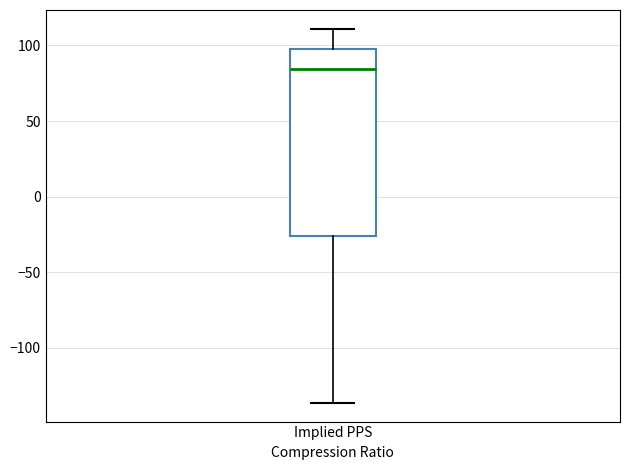

Transcribe this box plot: give where the median line is, the range the box spans, and where the two whiskers end, as read against the y-axis. The values are not printed on the chart, so give them approximately, as read against the axis.

median 85, box -25 to 100, whiskers -135 to 110